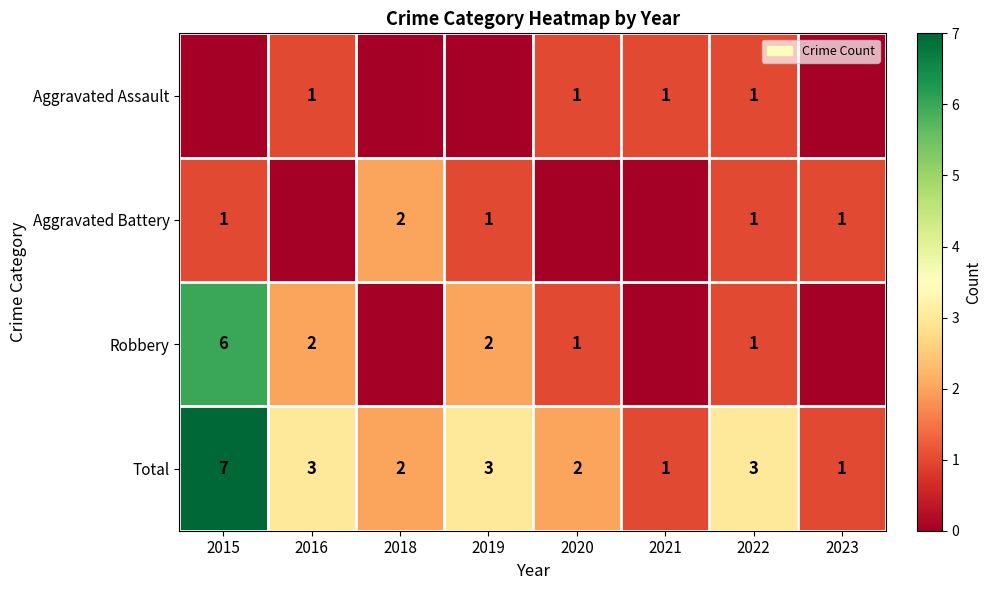

What is the difference between the maximum and minimum values in the Total series?

6